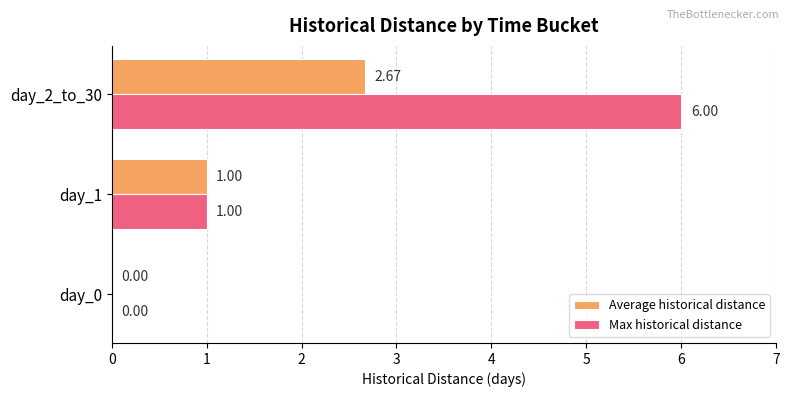

At which category is the sum across all series the highest?

day_2_to_30